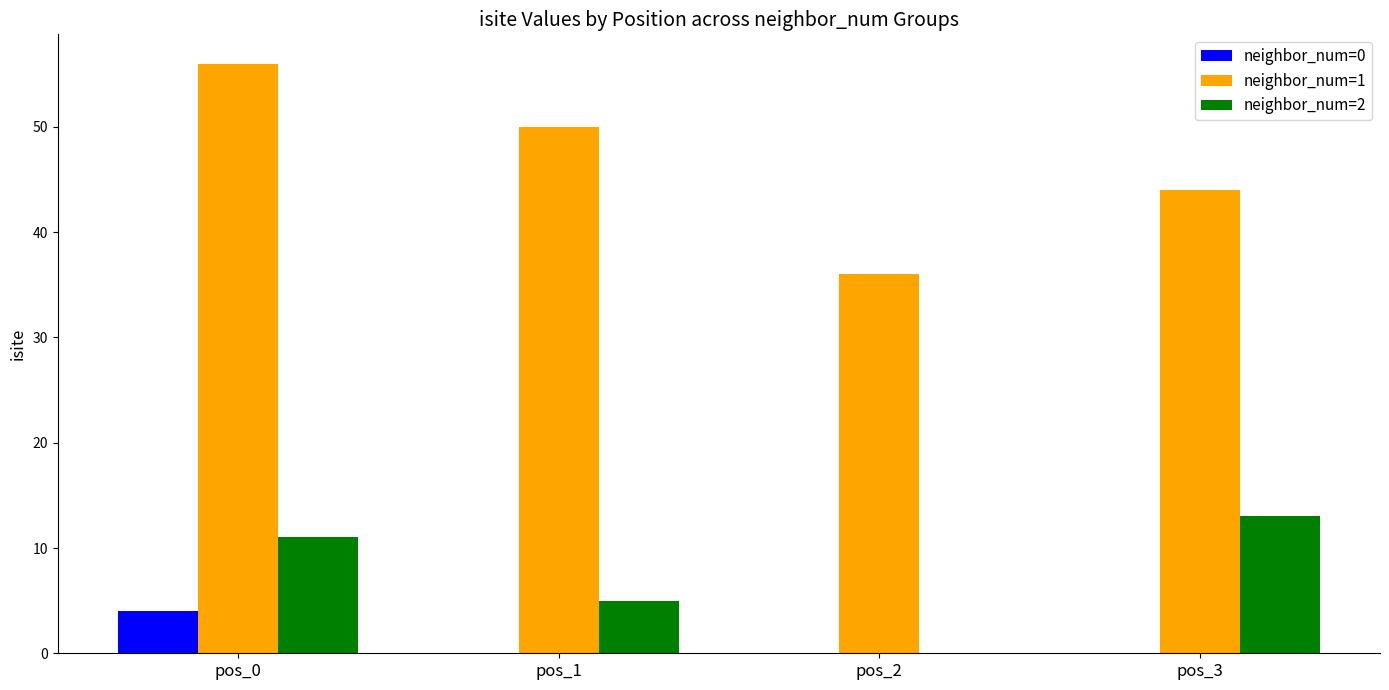

Which label corresponds to the largest value in the chart?

pos_0